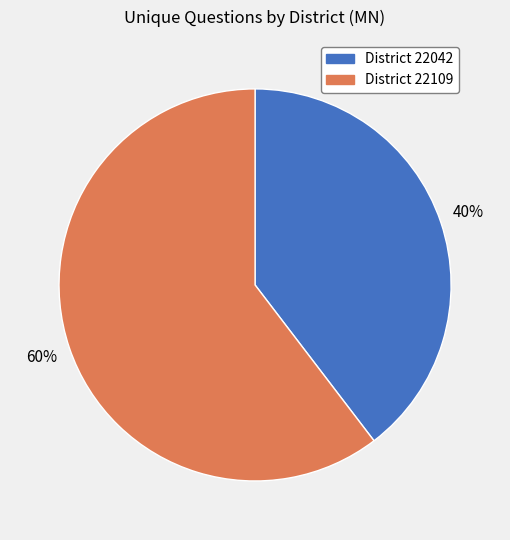

To the nearest percent, what is the average slice percentage?

50%